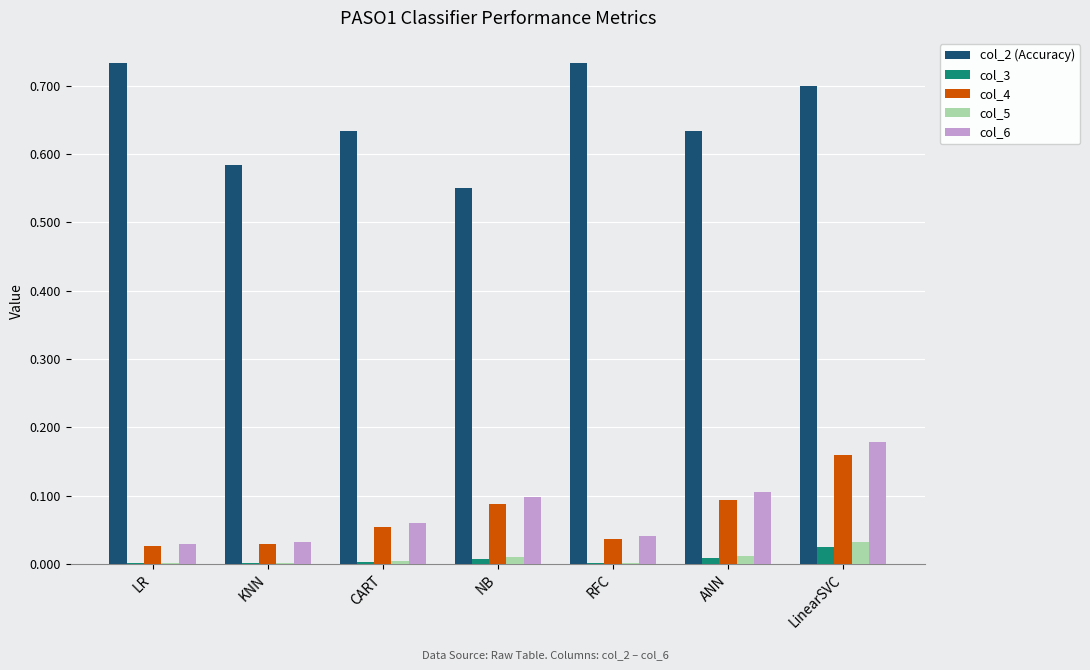

At which category is the sum across all series the highest?

LinearSVC